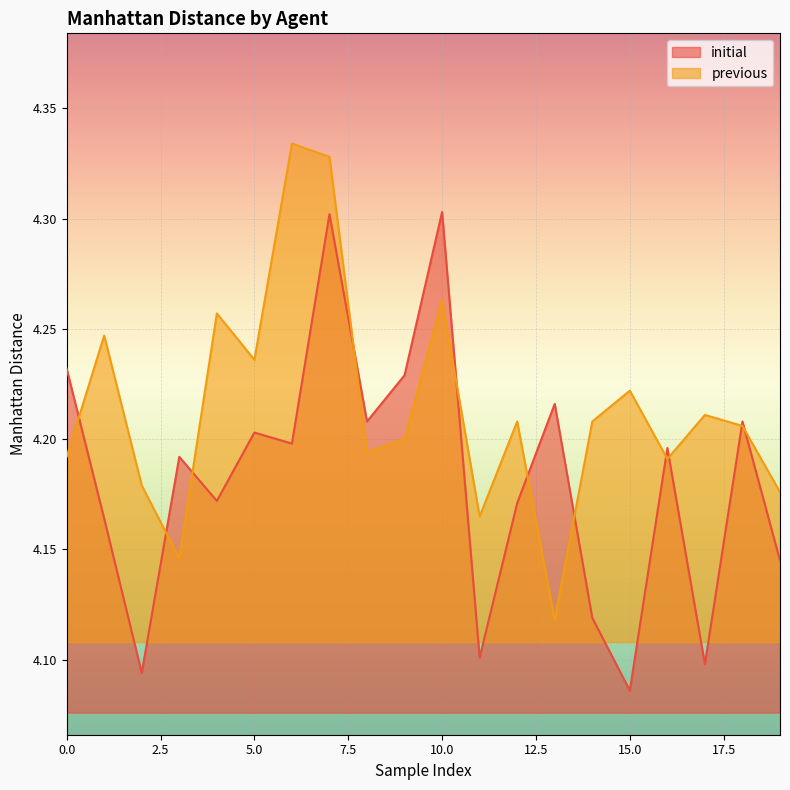

How many previous values are between 4 and 5?

20